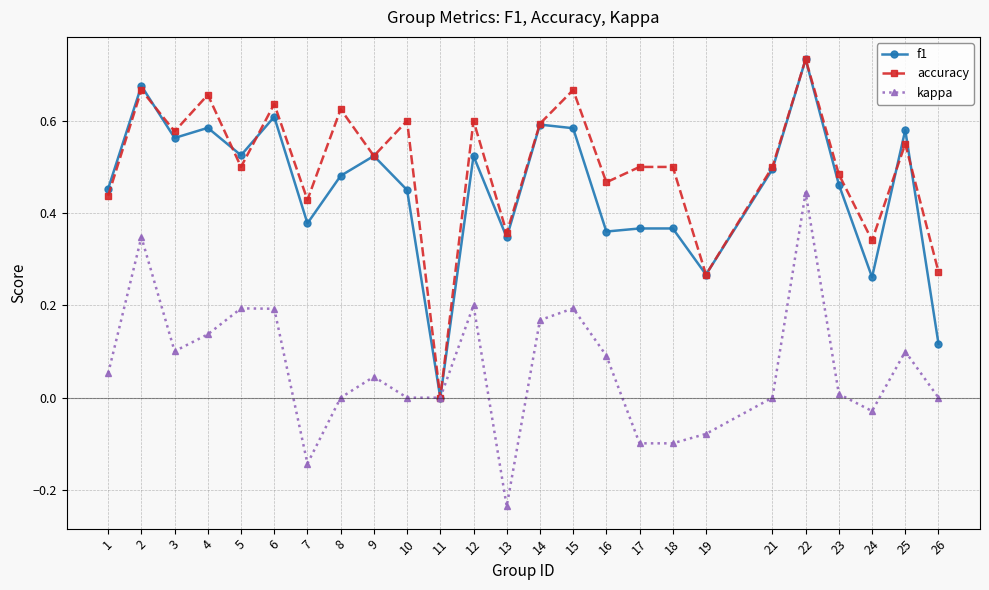

At which category does f1 reach its first local valley?

3